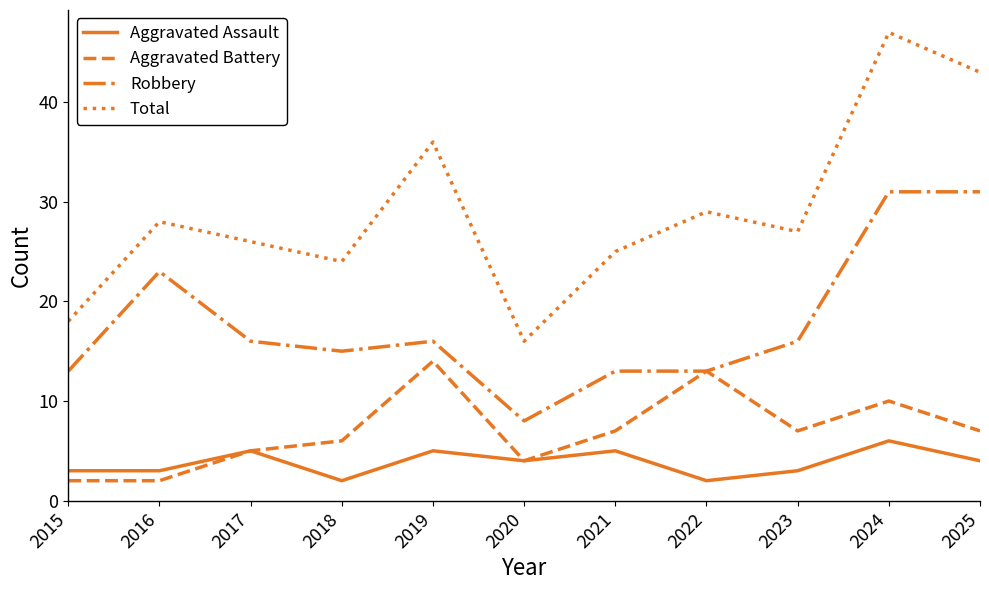

What is the smallest value displayed?

2